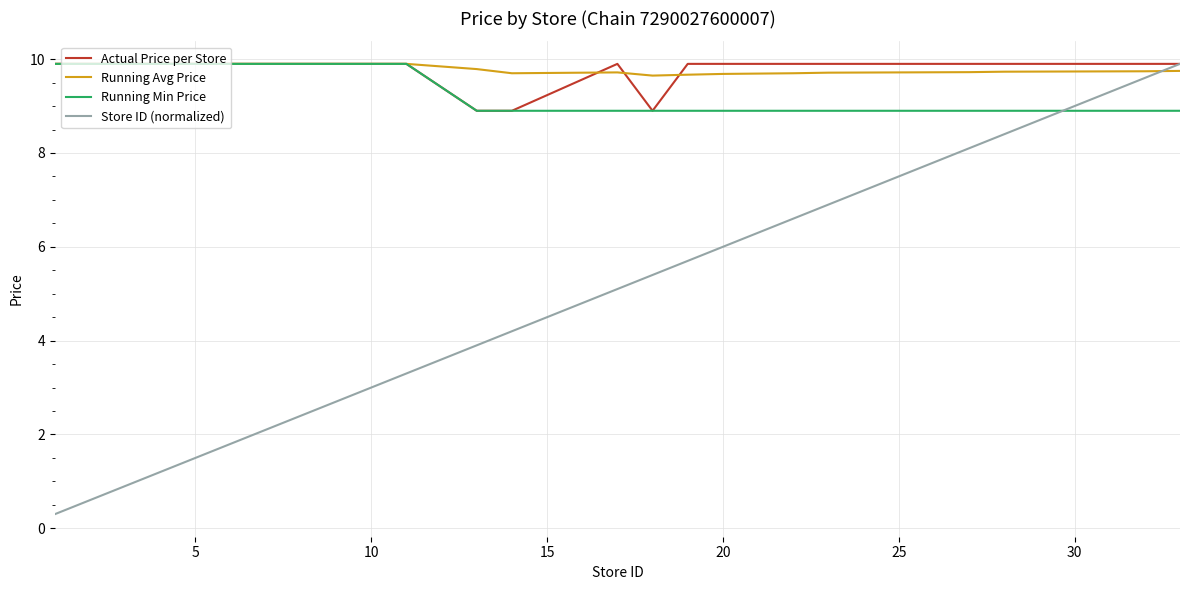

What is the minimum value for Store ID (normalized)?

0.3